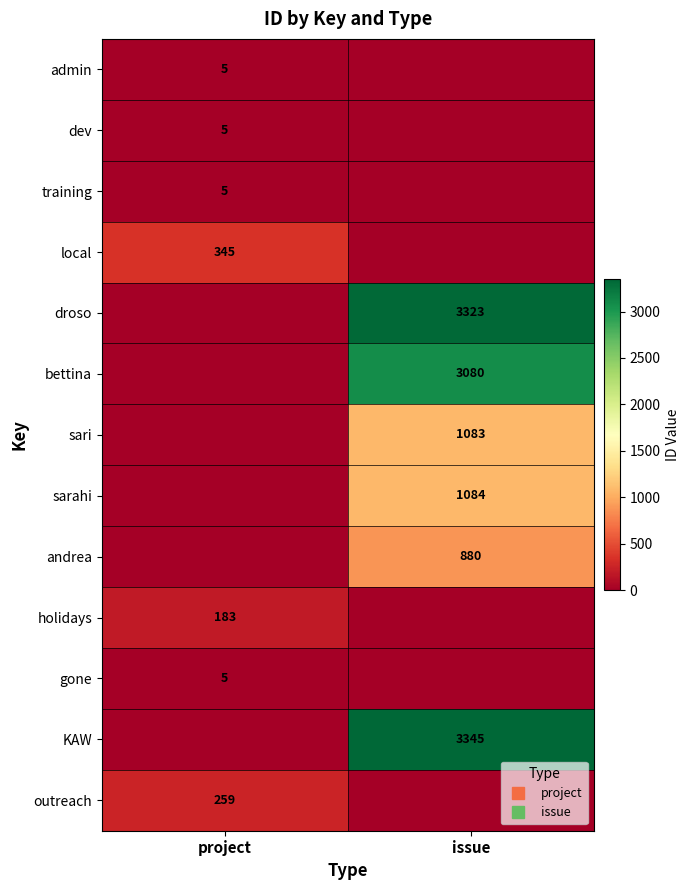

Between issue and project, which is larger?

project